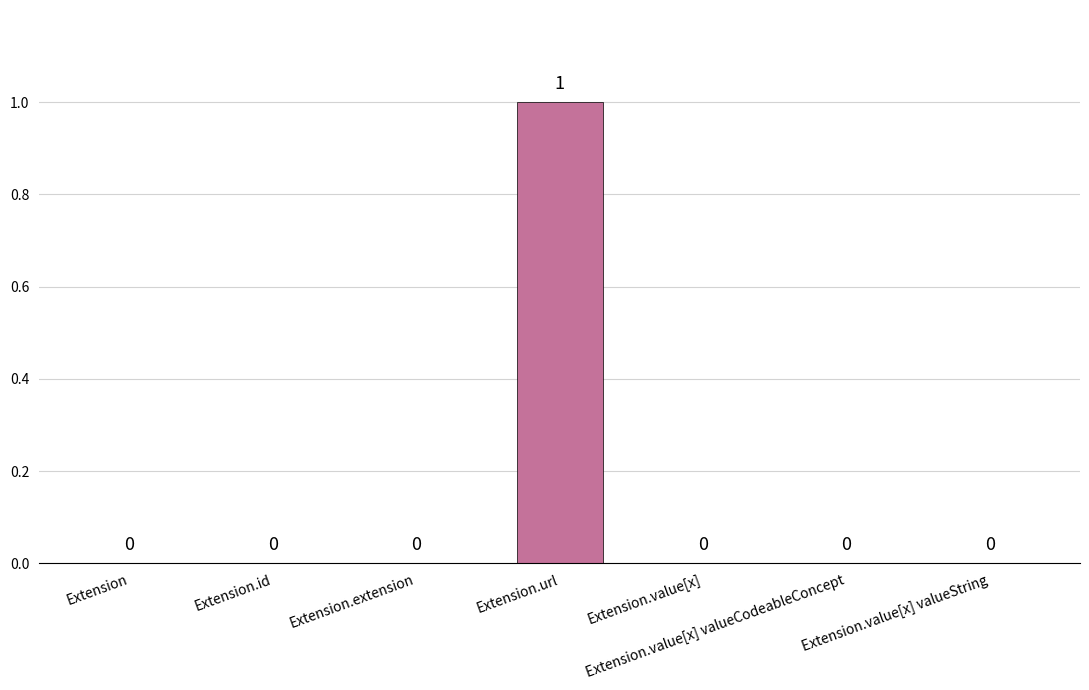

True or false: the data shows 0 at Extension.value[x] valueString.

True